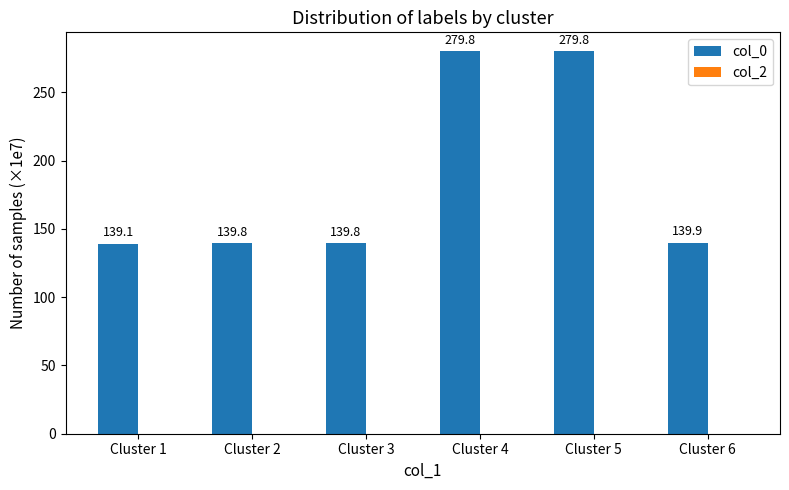

Is it true that the value at Cluster 4 is 279.8?

True